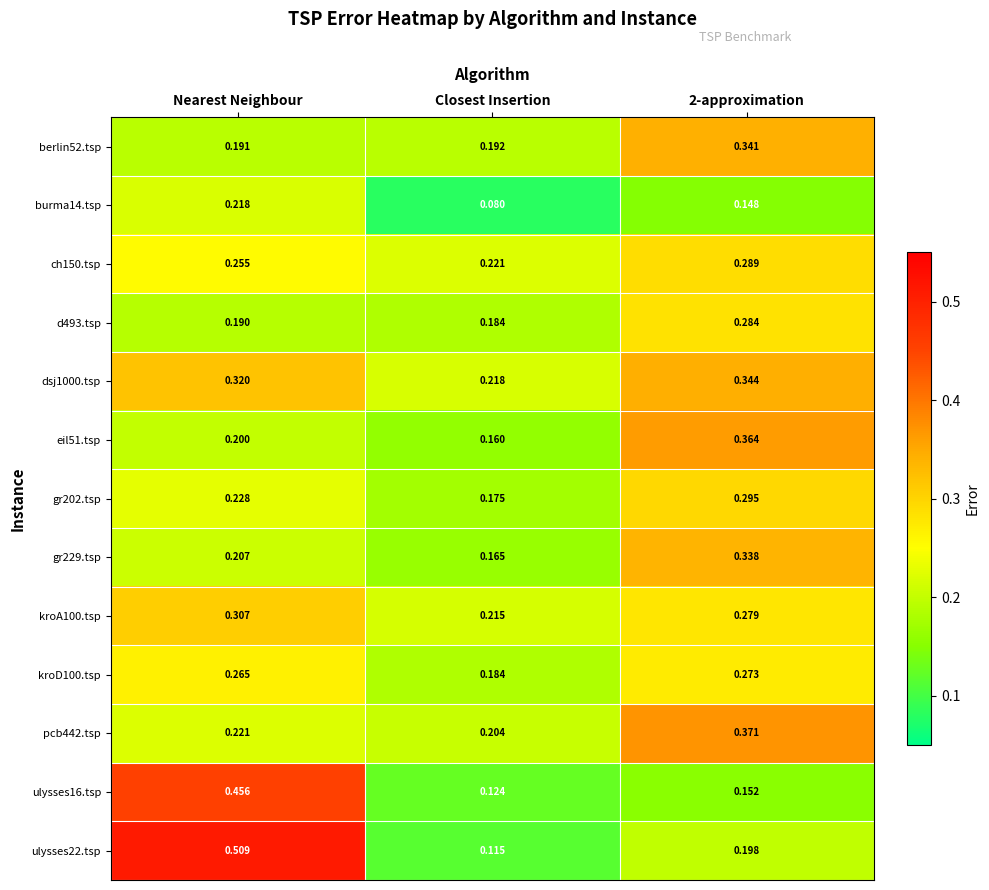

Is the value of ulysses16.tsp at Closest Insertion greater than the value of gr202.tsp at Closest Insertion?

No